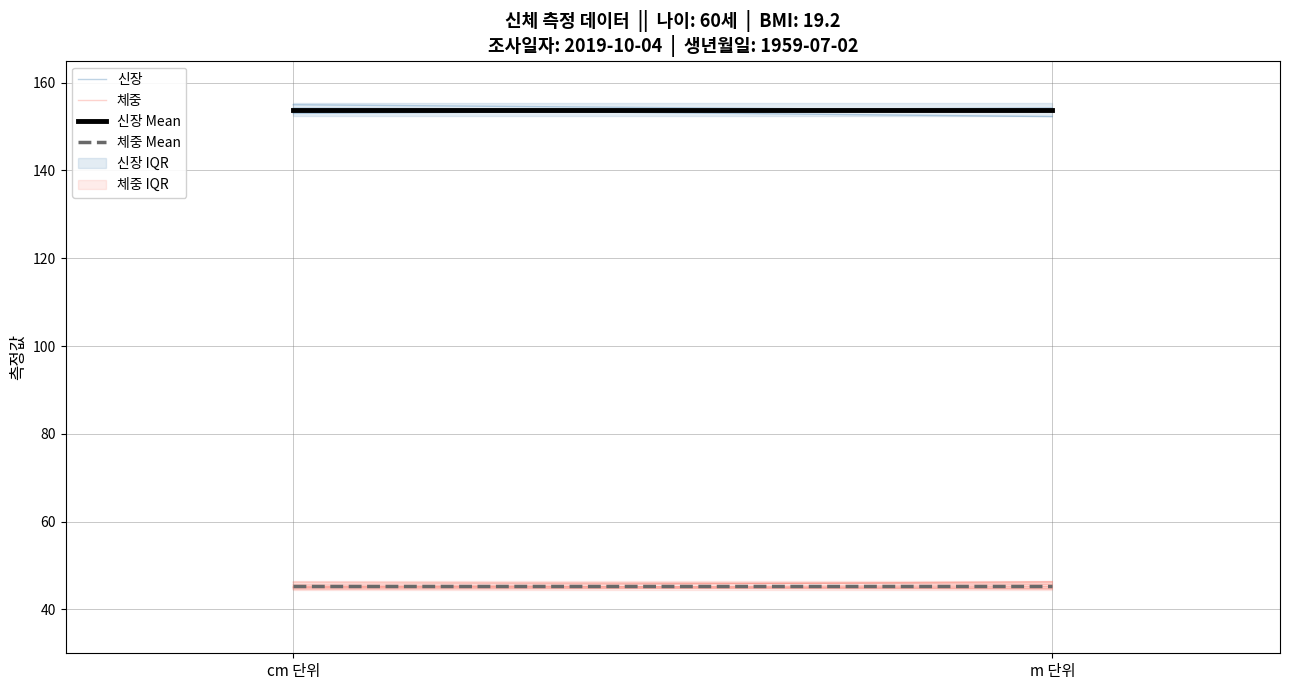

At how many categories does at least one series exceed 72?

2